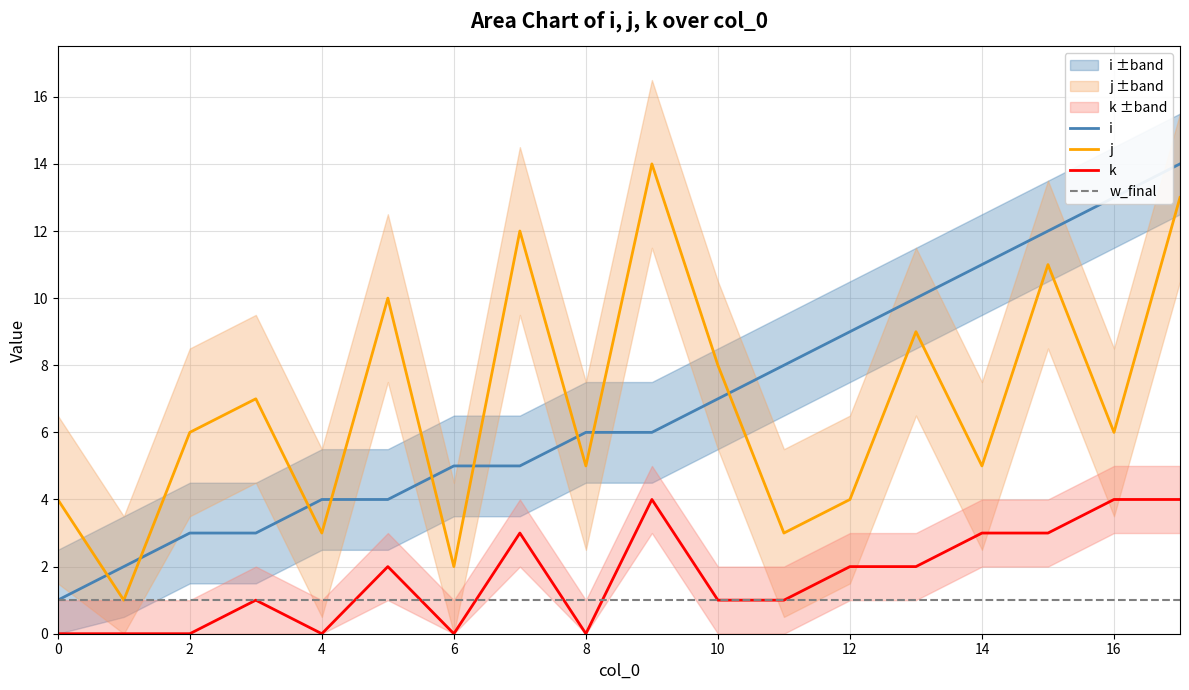

The k series shows -1 at 6. True or false?

False